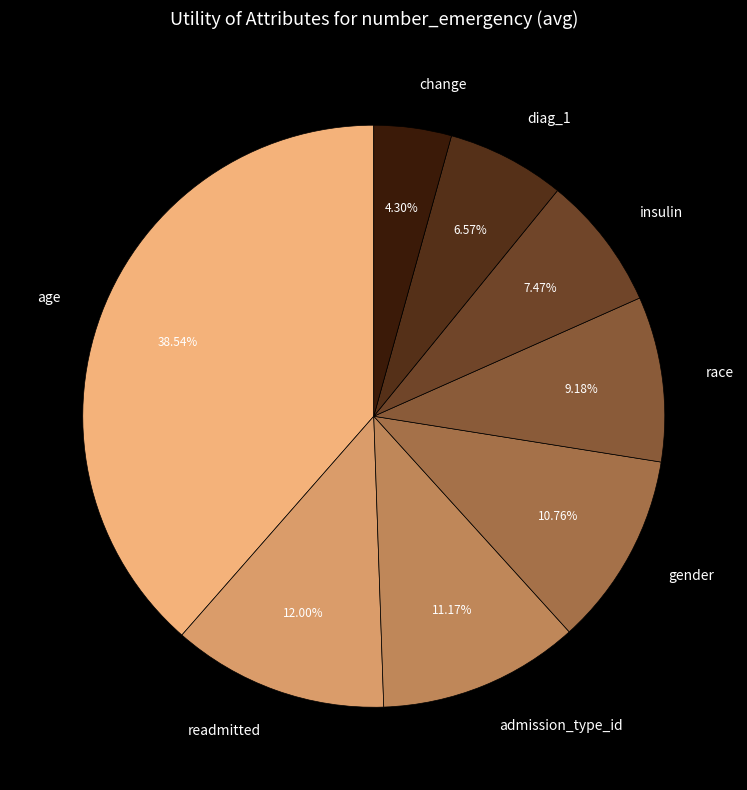

Does admission_type_id account for over 50% of the chart?

No